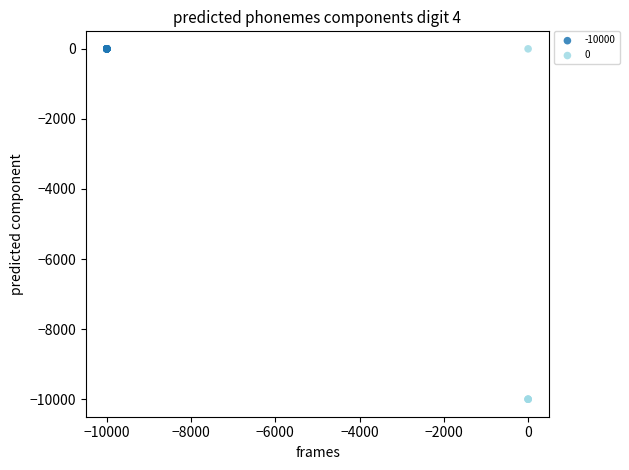

What are all the series names shown in the legend?

-10000, 0